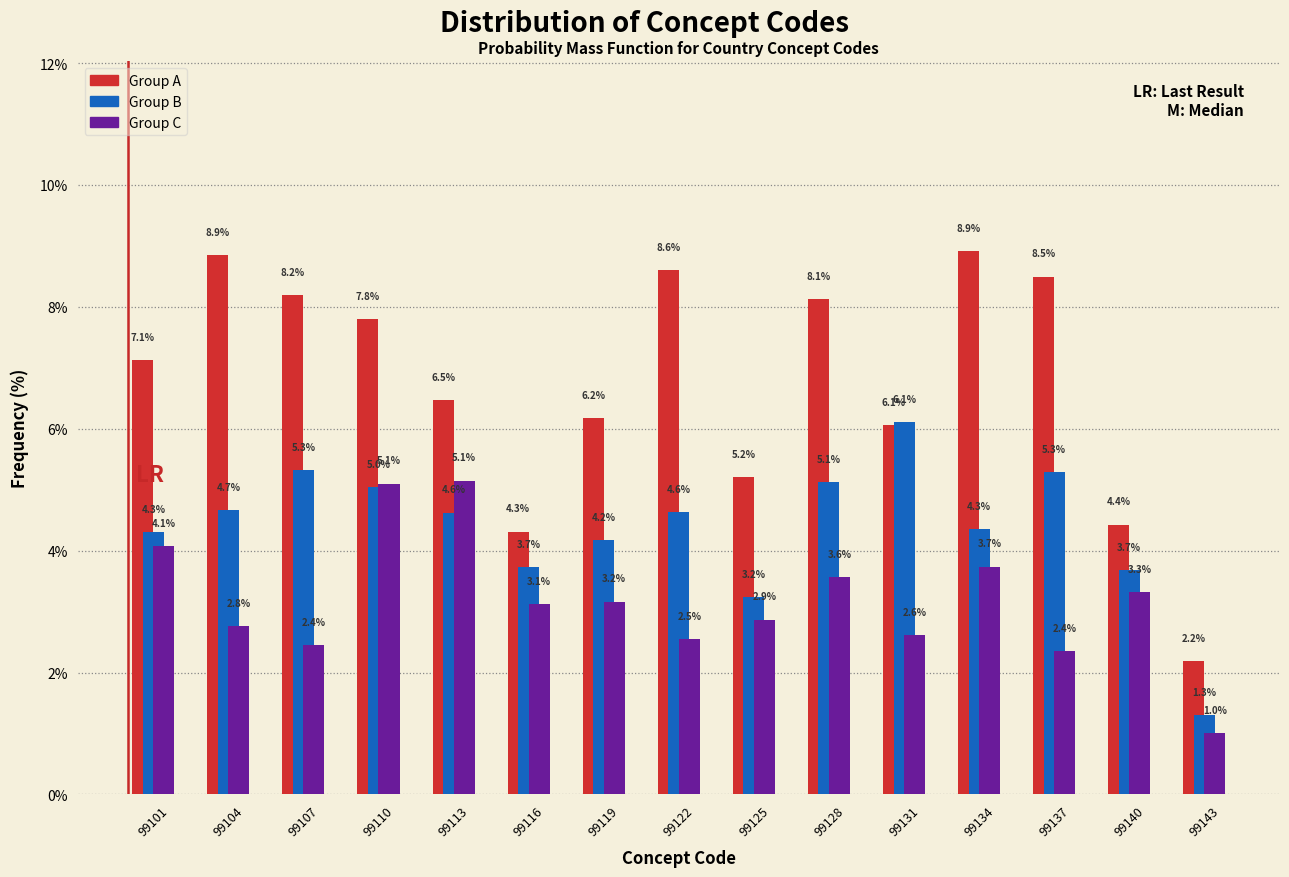

Reading right to left, transcribe all the data shown in this chart.

Group A: 2.2	4.4	8.5	8.9	6.1	8.1	5.2	8.6	6.2	4.3	6.5	7.8	8.2	8.9	7.1
Group B: 1.3	3.7	5.3	4.3	6.1	5.1	3.2	4.6	4.2	3.7	4.6	5.0	5.3	4.7	4.3
Group C: 1.0	3.3	2.4	3.7	2.6	3.6	2.9	2.5	3.2	3.1	5.1	5.1	2.4	2.8	4.1